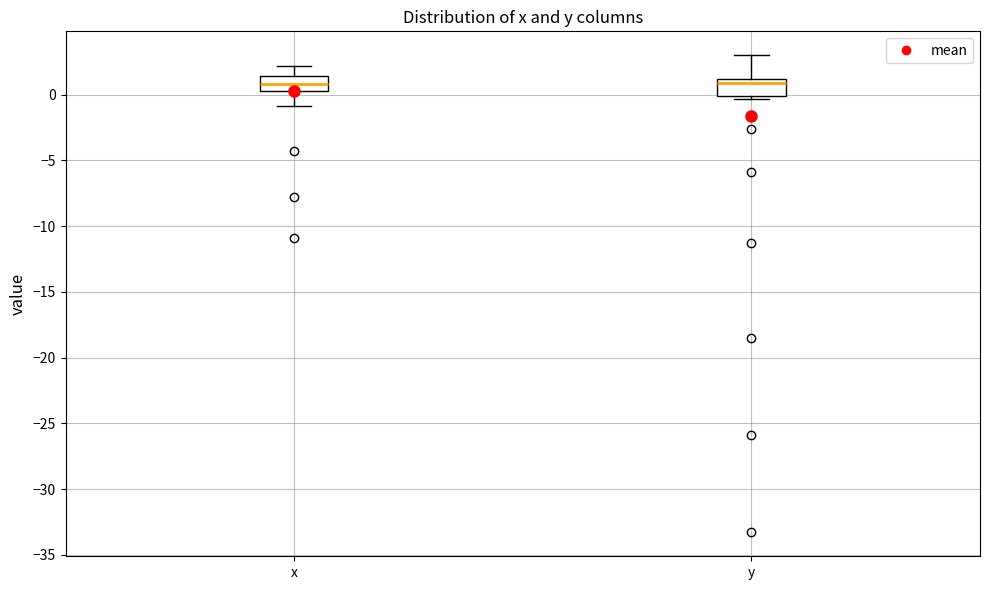

Where is the lower edge of the box for y on the y-axis? The values are not printed on the chart, so give them approximately, as read against the axis.

0.0